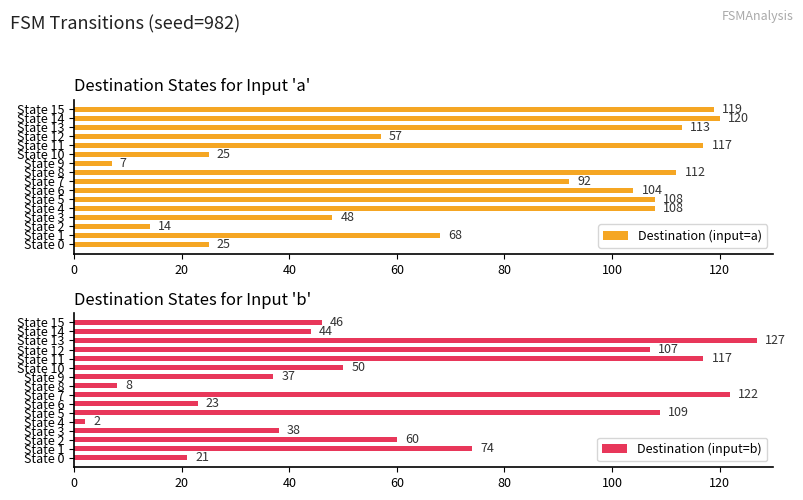

Rank the categories by Destination (input=b) value from highest to lowest.

State 13, State 7, State 11, State 5, State 12, State 1, State 2, State 10, State 15, State 14, State 3, State 9, State 6, State 0, State 8, State 4